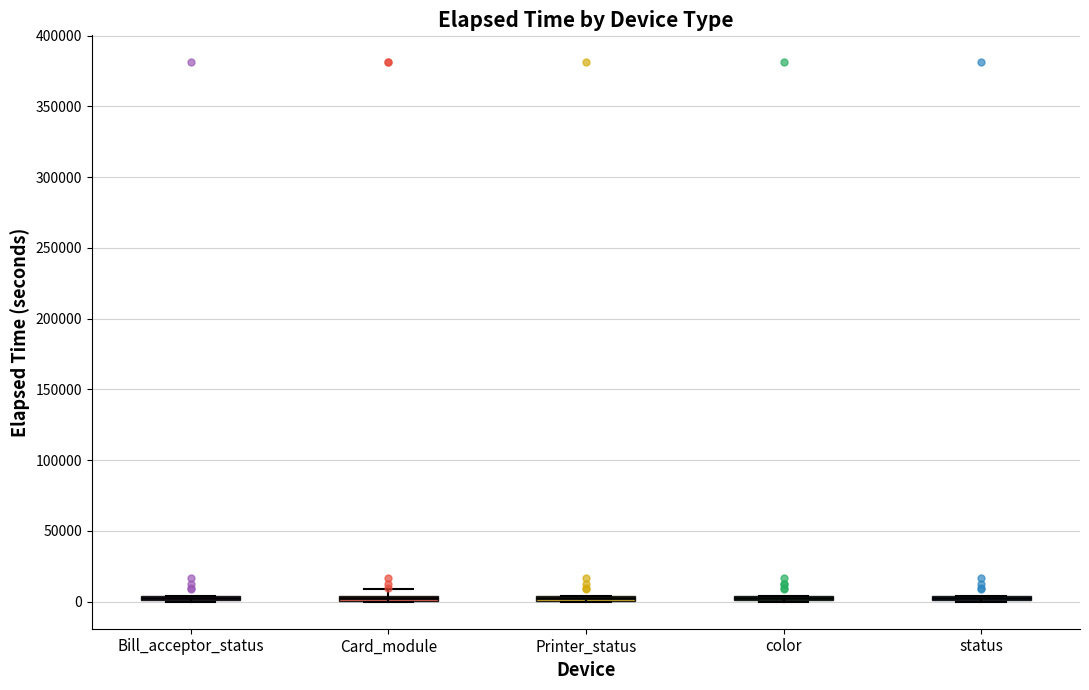

Where is the upper edge of the box for color on the y-axis? The values are not printed on the chart, so give them approximately, as read against the axis.

5000